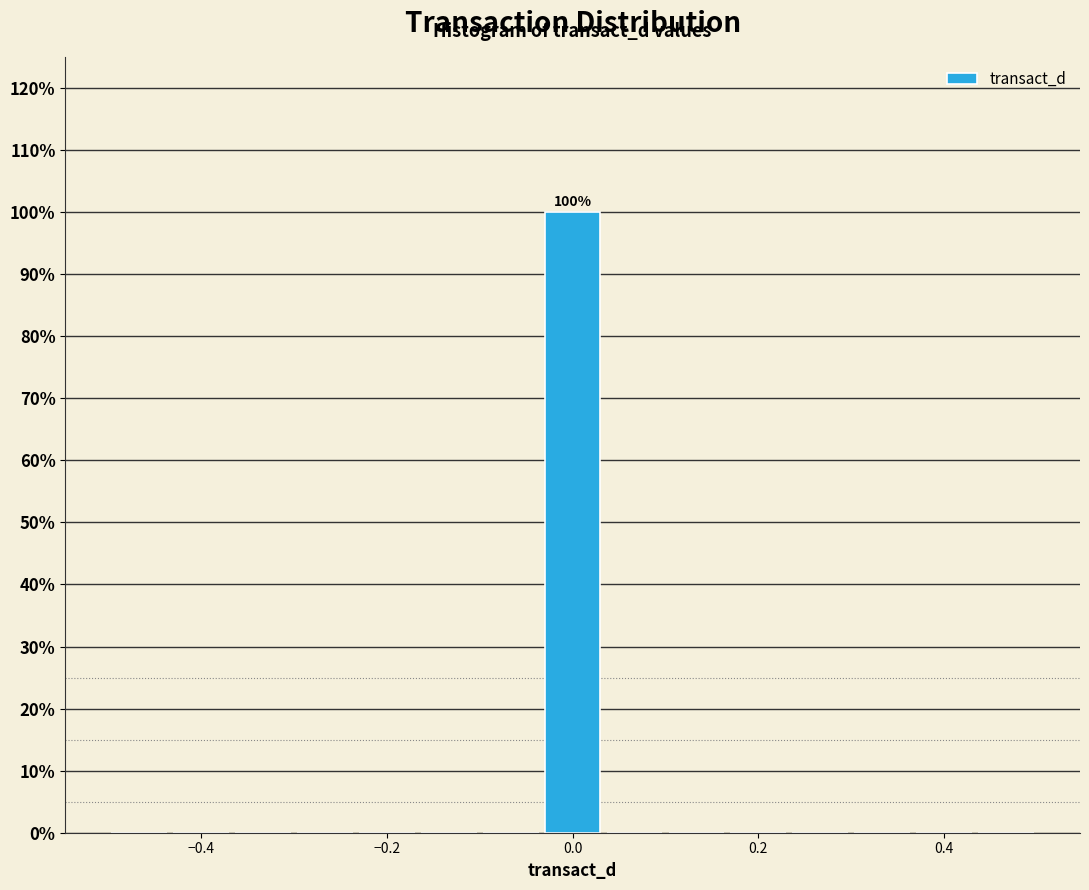

Around what value on the x-axis is the tallest bar? Give the approximate position of its centre, as read against the axis.

0.00